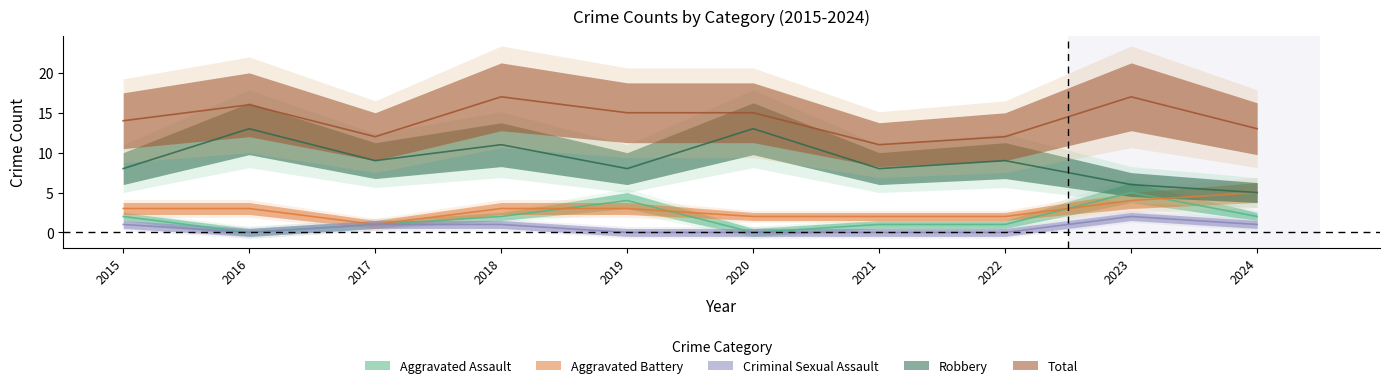

What is the total value across all series at 2017?

24